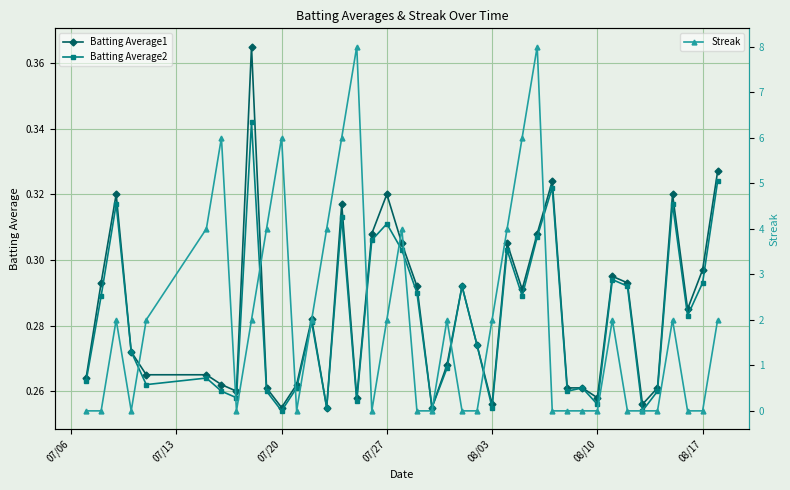

What is the value of the Streak point at the 11th from the left?

6